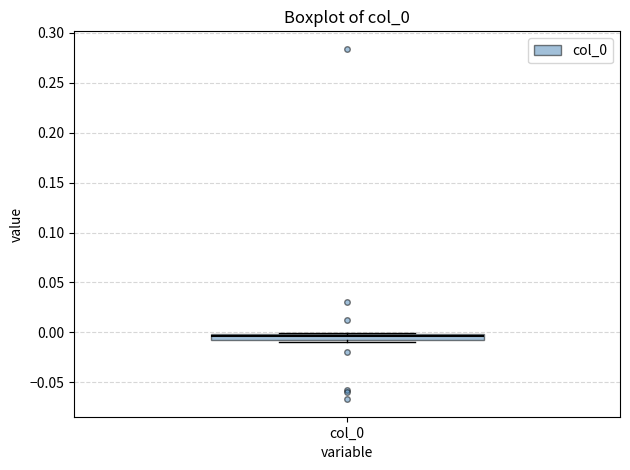

Where is the upper edge of the box for col_0 on the y-axis? The values are not printed on the chart, so give them approximately, as read against the axis.

0.000